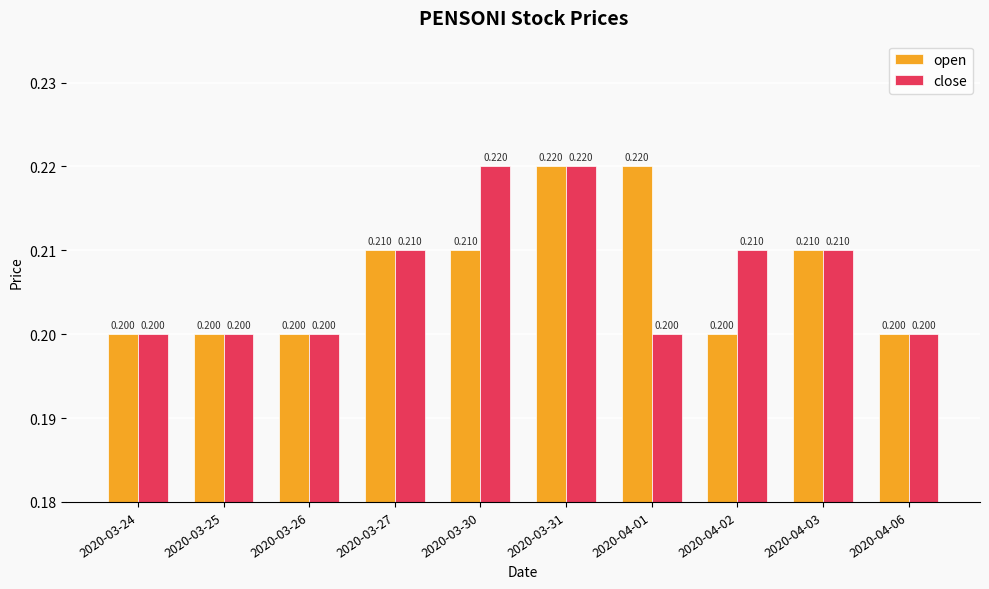

What is the total value across all series at 2020-03-30?

0.4